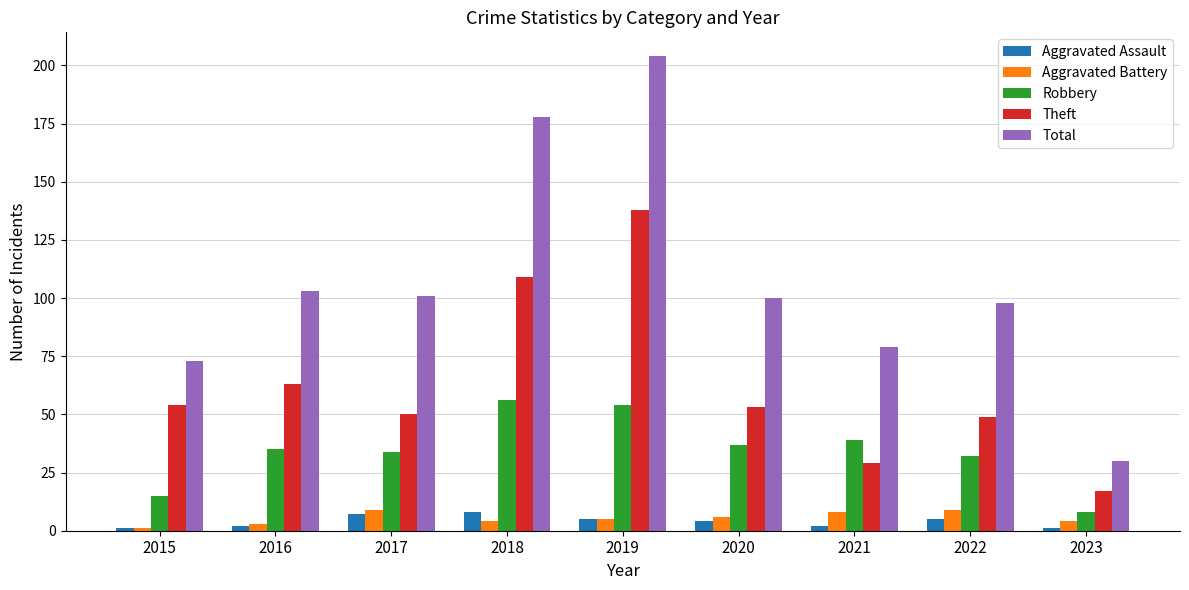

Which category has the highest value in the Theft series?

2019